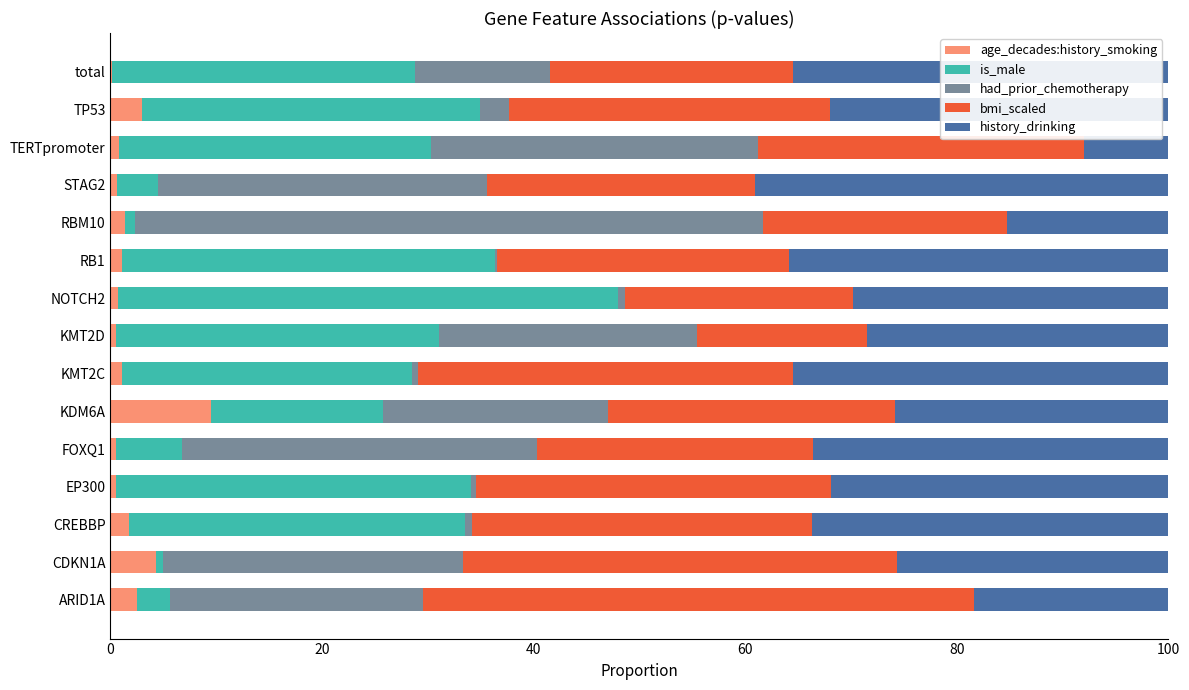

Is it true that age_decades:history_smoking equals 9.5 at KDM6A?

True